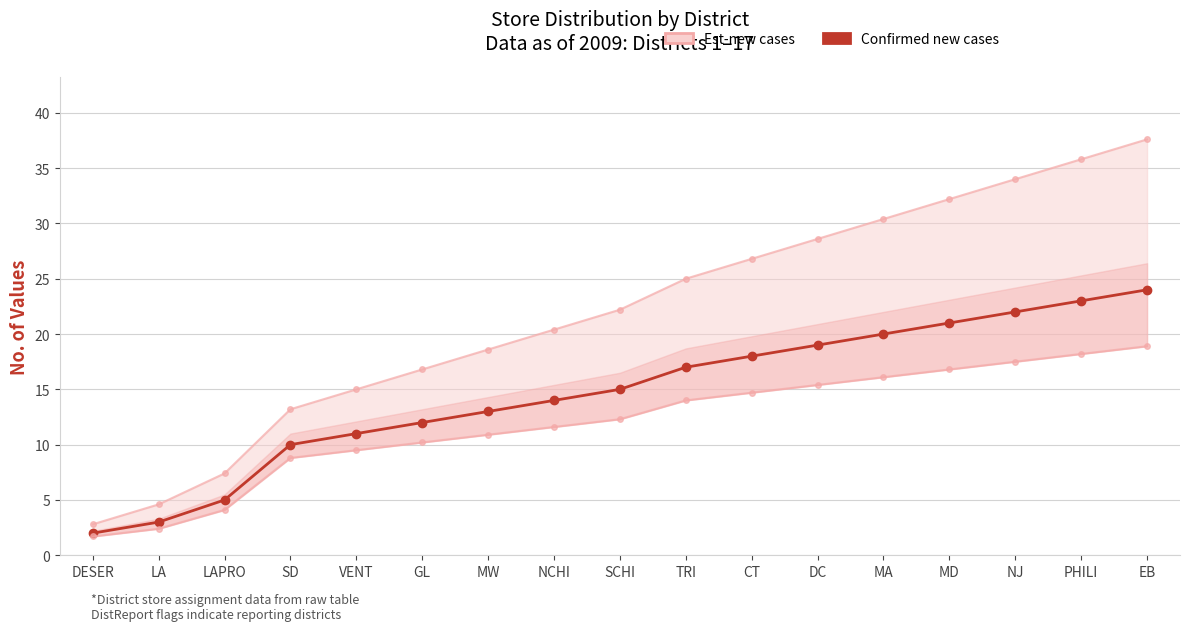

Reading left to right, transcribe all the data shown in this chart.

2	3	5	10	11	12	13	14	15	17	18	19	20	21	22	23	24